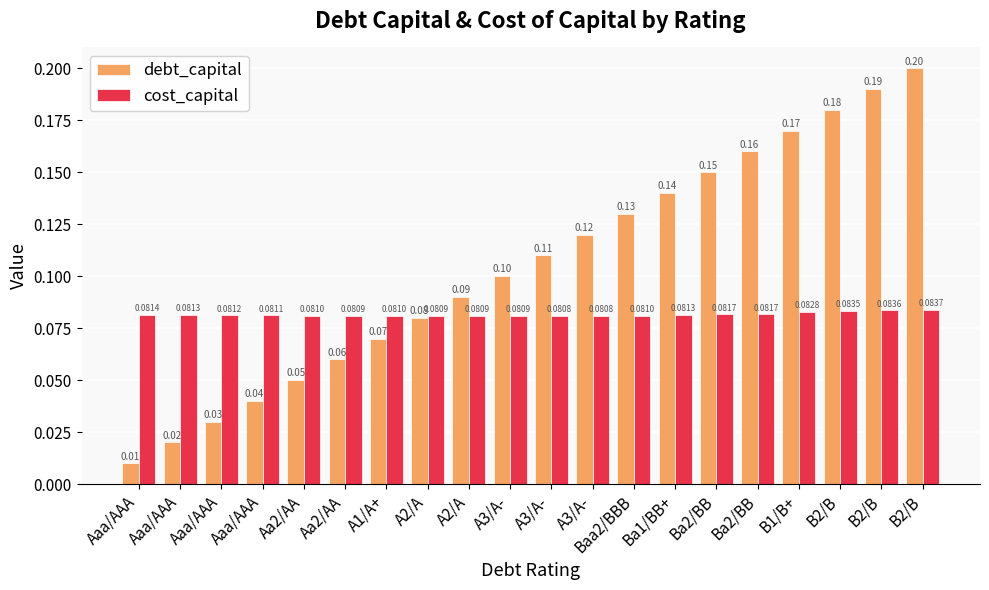

How many bars are there in each group?

2